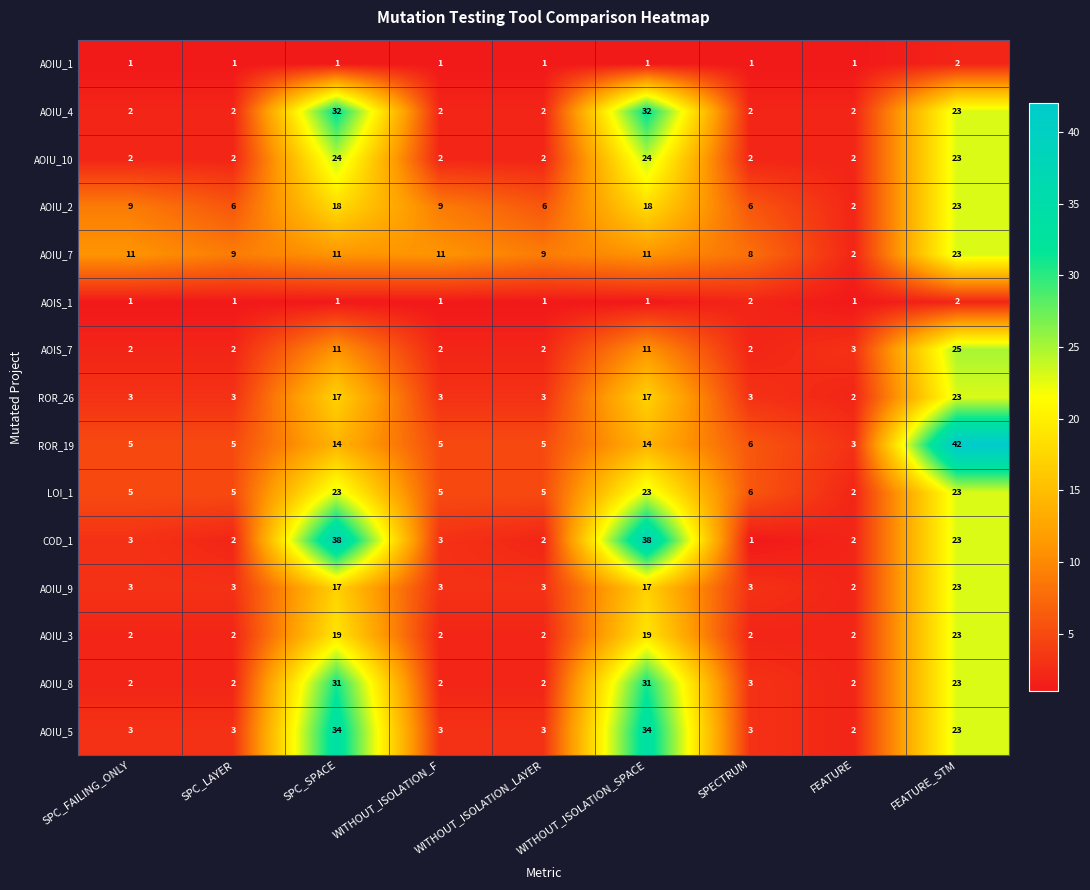

How many AOIU_4 values are between 2 and 23?

7